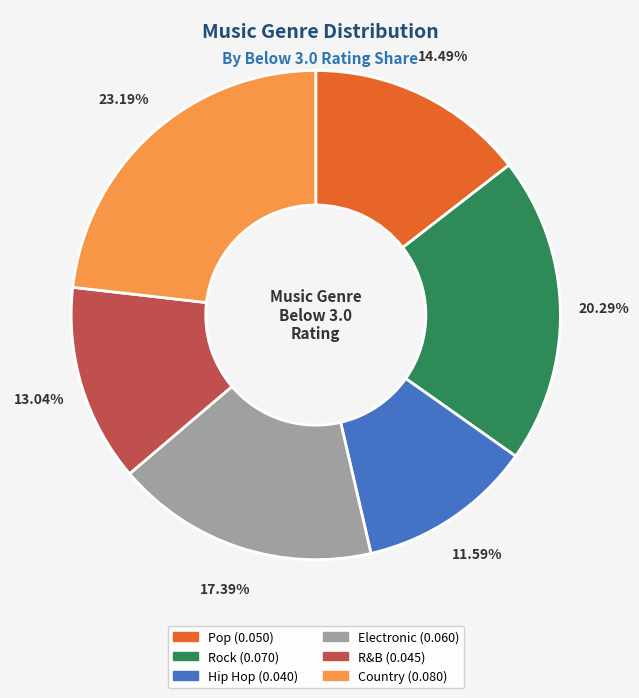

To the nearest percent, what is the difference between the largest and smallest slice percentages?

12%